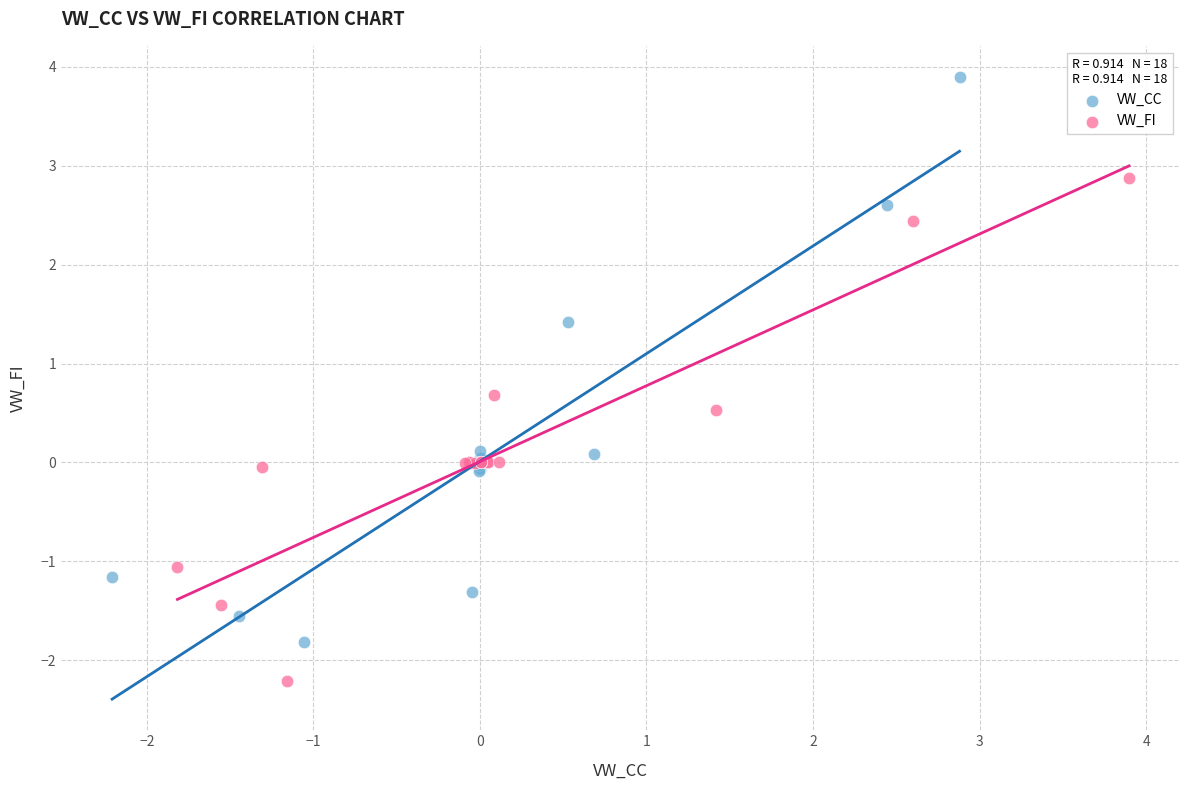

Which series has the widest spread of Y values?

VW_CC